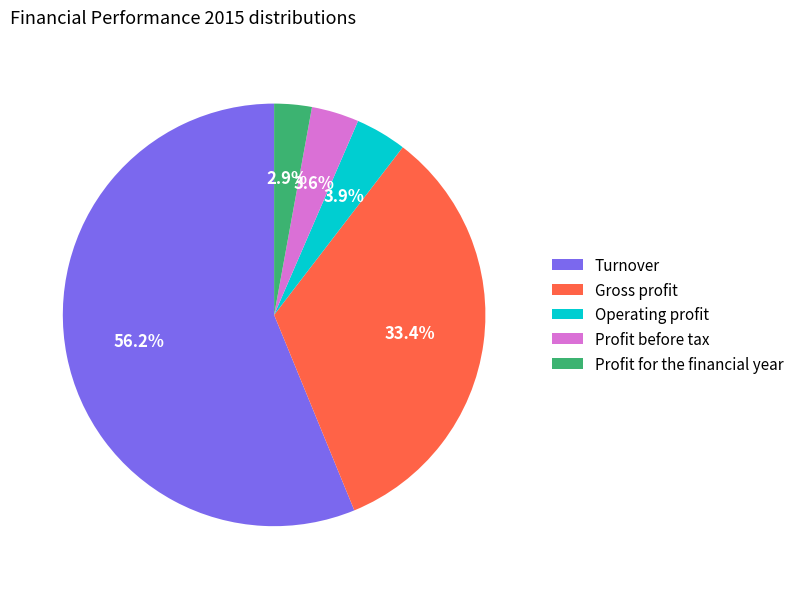

What percentage is the Turnover slice, to the nearest percent?

56%